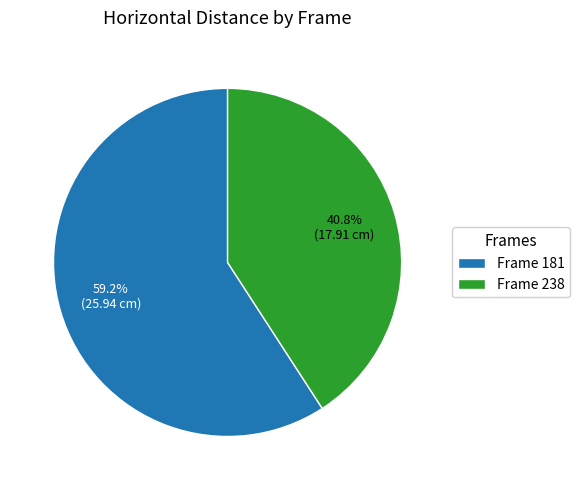

Rank the categories by value from lowest to highest.

Frame 238, Frame 181